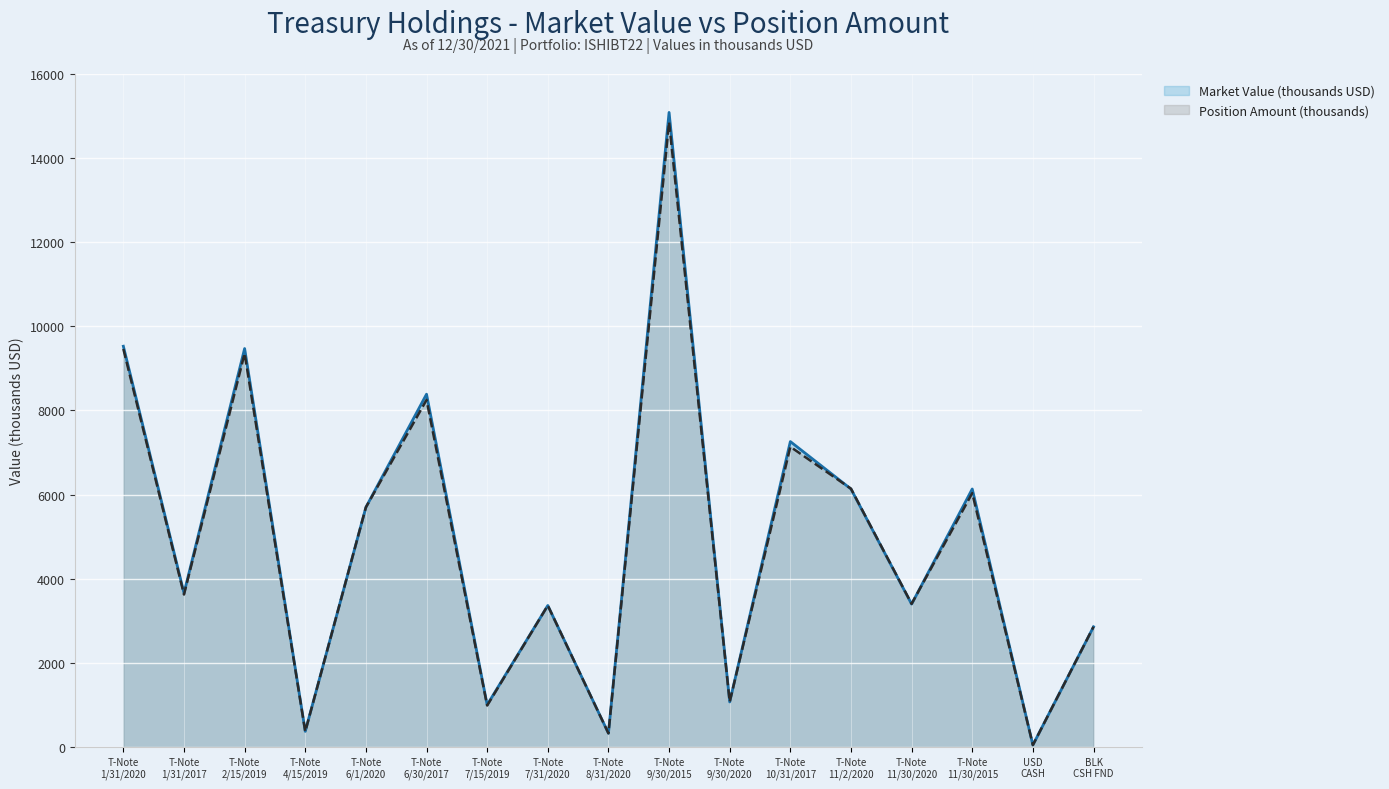

At which label does Position Amount (thousands) reach its minimum?

USD
CASH